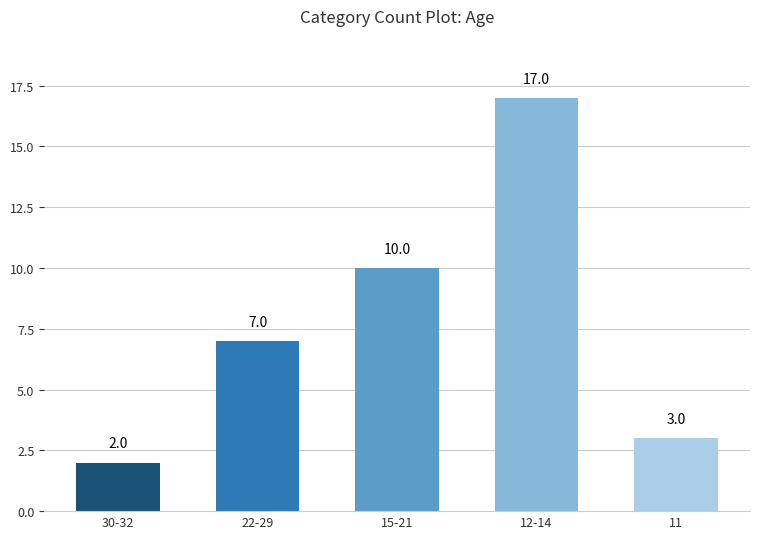

What position from the left is 30-32?

1